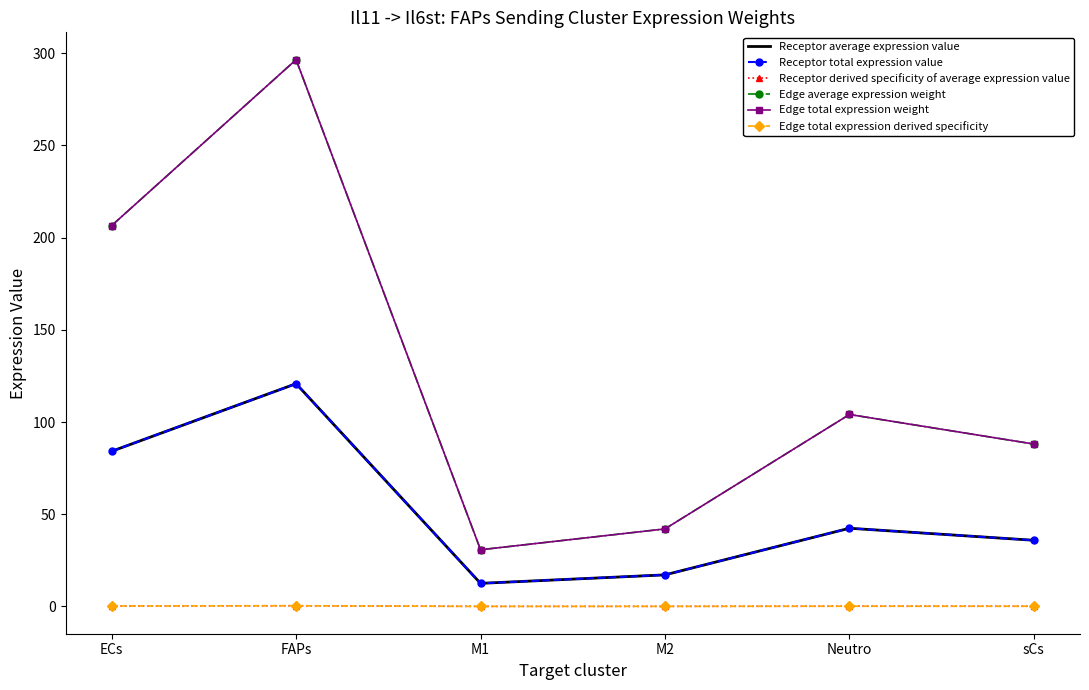

What is the difference between the maximum and minimum values in the Receptor total expression value series?

108.3